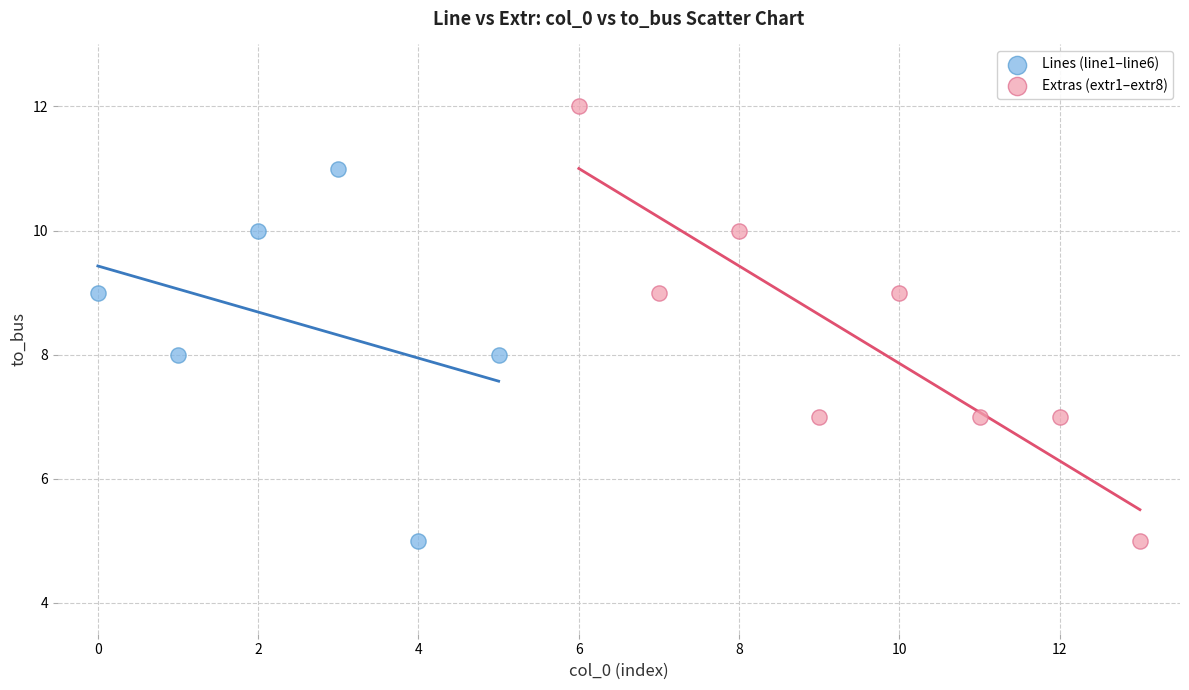

Which series contains the highest Y value?

Extras (extr1–extr8)